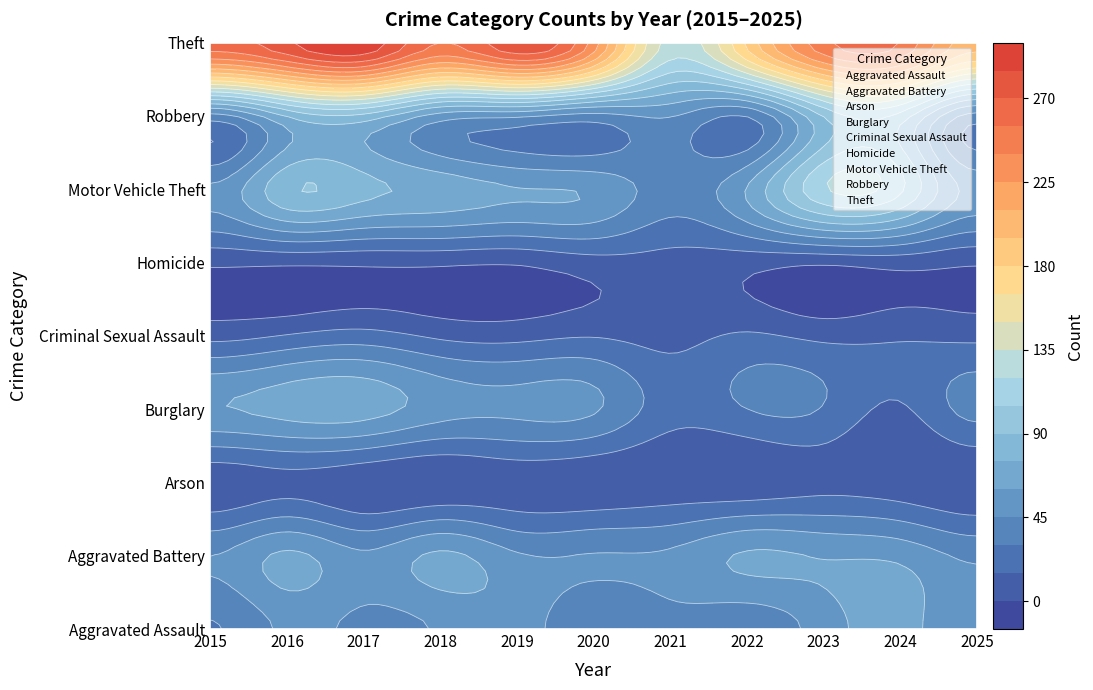

Is it true that Motor Vehicle Theft equals 113 at 2018?

False